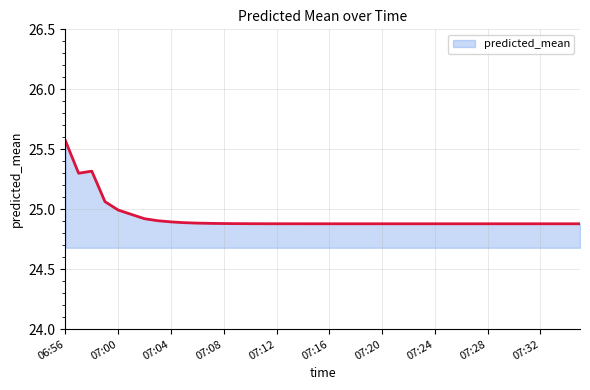

Rank the categories by value from lowest to highest.

07:35, 07:34, 07:33, 07:32, 07:31, 07:30, 07:29, 07:28, 07:27, 07:26, 07:25, 07:24, 07:23, 07:22, 07:21, 07:20, 07:19, 07:18, 07:17, 07:16, 07:15, 07:14, 07:13, 07:12, 07:11, 07:10, 07:09, 07:08, 07:07, 07:06, 07:05, 07:04, 07:03, 07:02, 07:01, 07:00, 06:59, 06:57, 06:58, 06:56